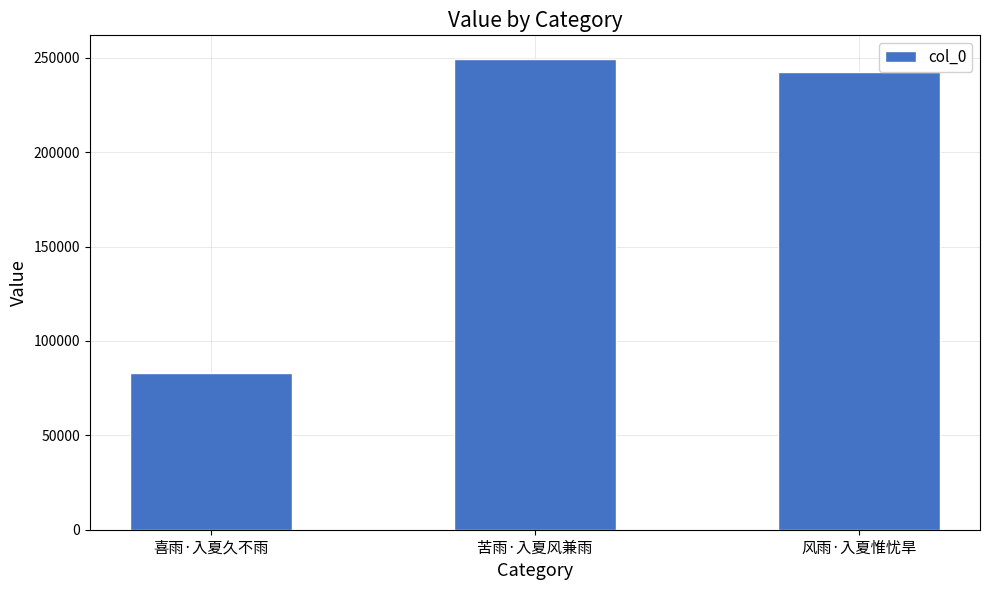

Reading right to left, list all the values displayed in this chart.

242351	249444	82775